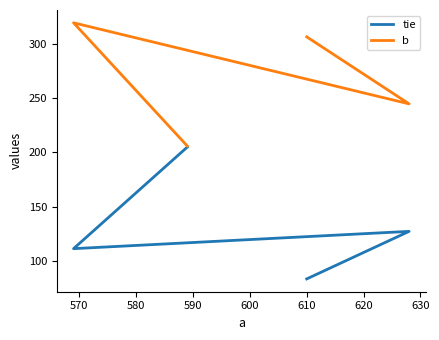

Which has a higher value, 580 or 590?

580